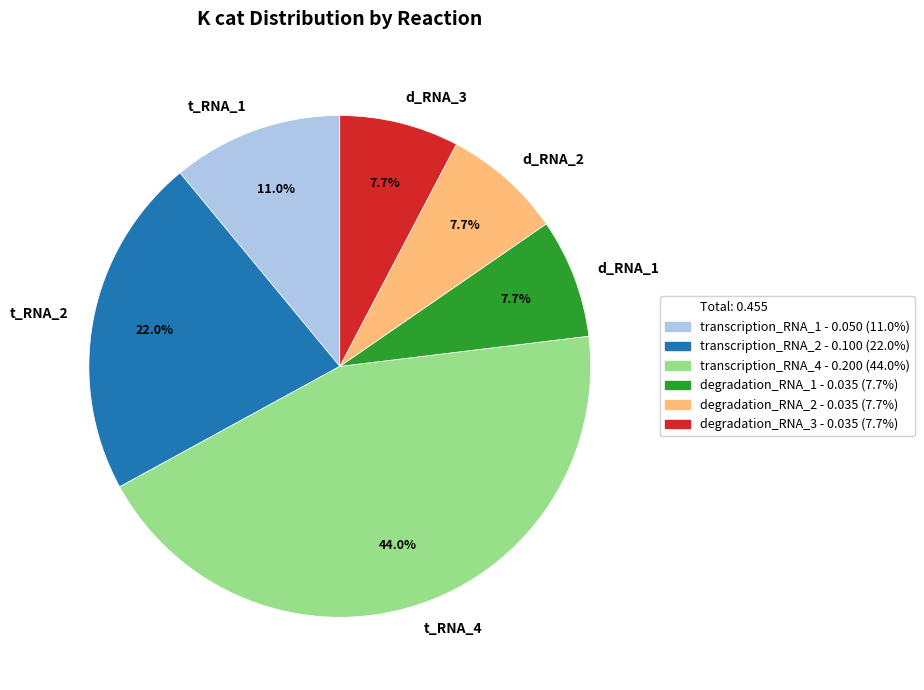

Which has a higher value, d_RNA_3 or t_RNA_4?

t_RNA_4